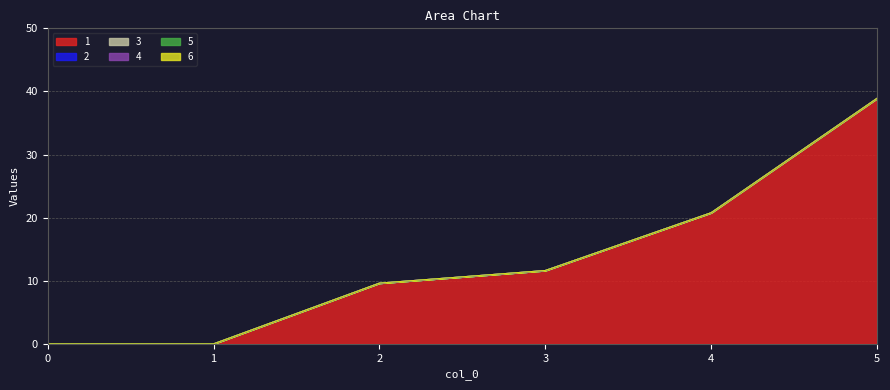

Which label corresponds to the largest value in the chart?

5